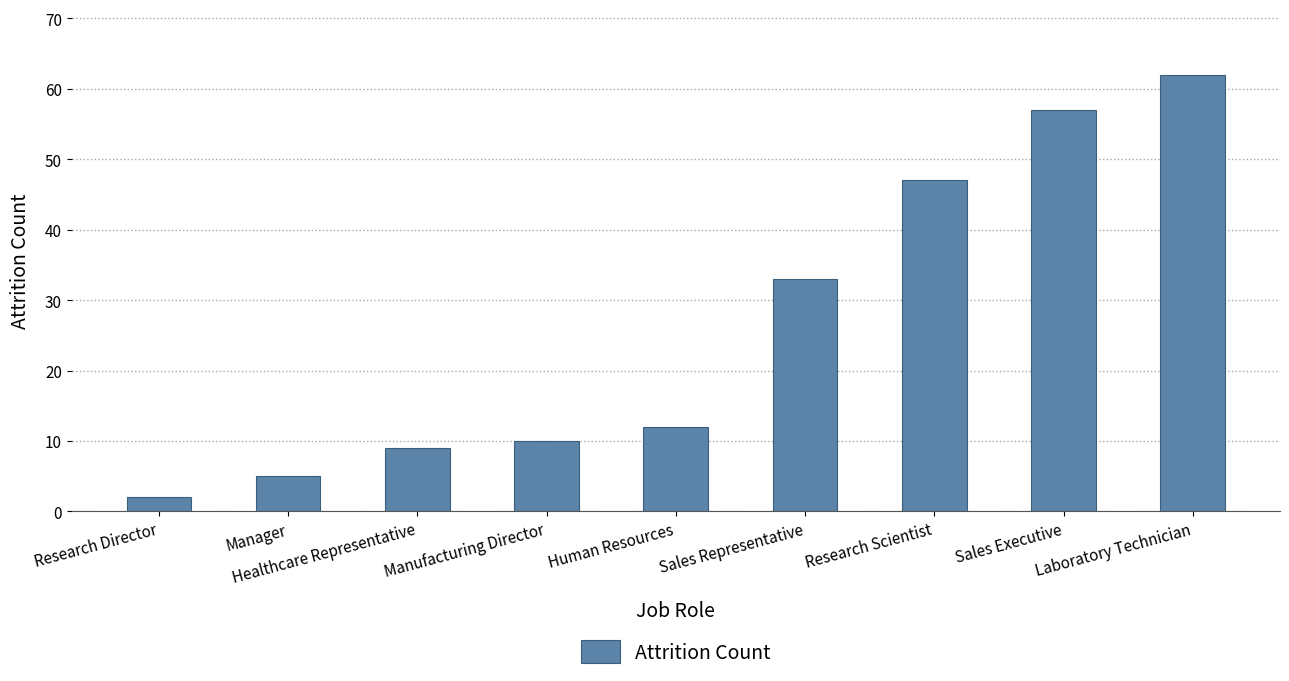

Count the number of categories in the chart.

9